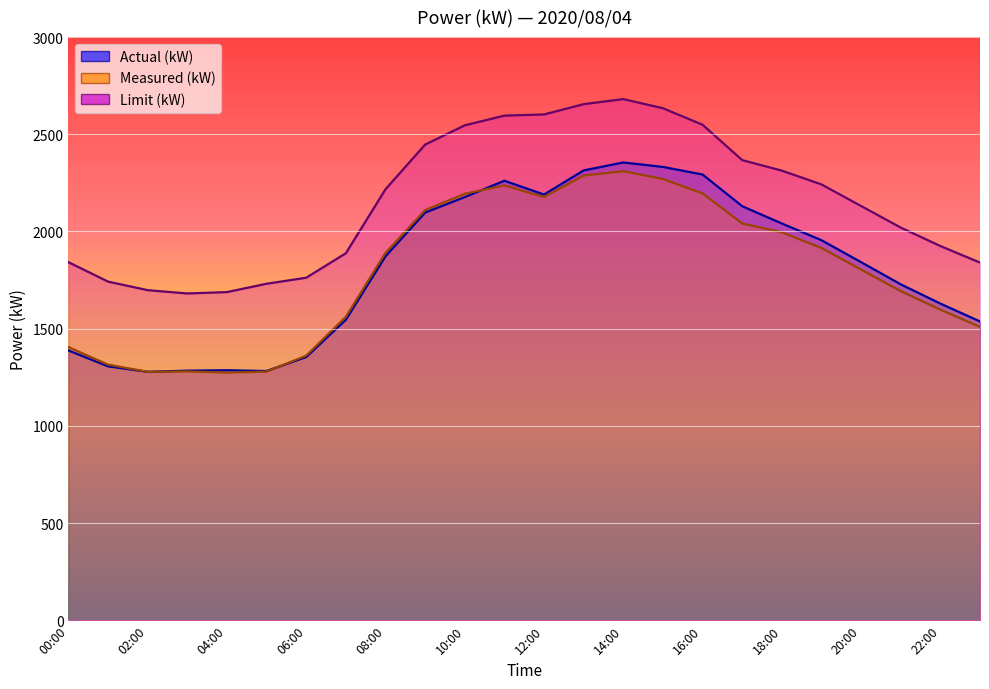

What are all the series names shown in the legend?

actual_kW, measured_kW, limit_kW